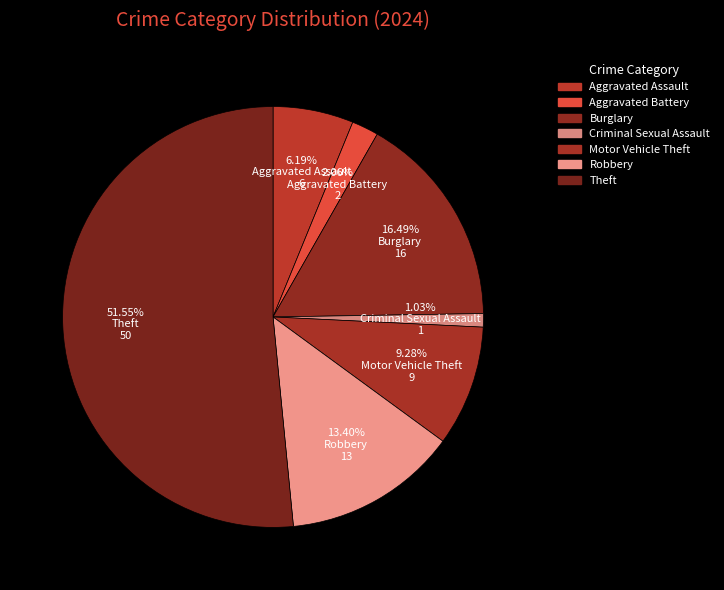

The Aggravated Battery slice represents 15% of the pie. True or false?

False